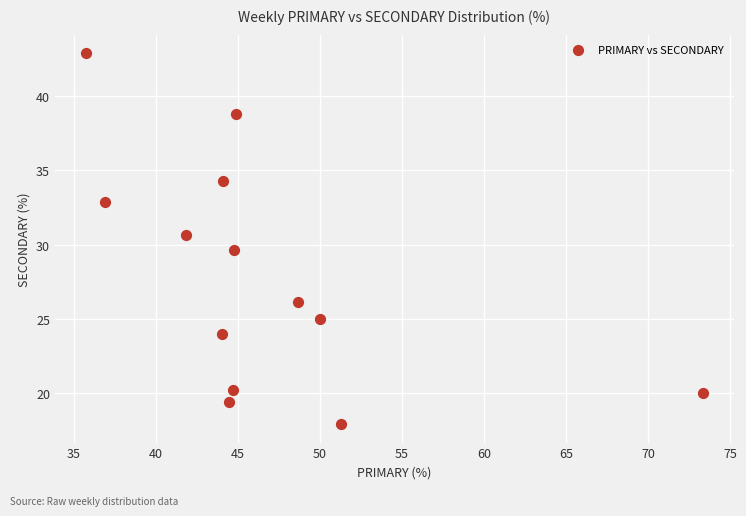

What is the range of Y values (max minus min)?

24.9